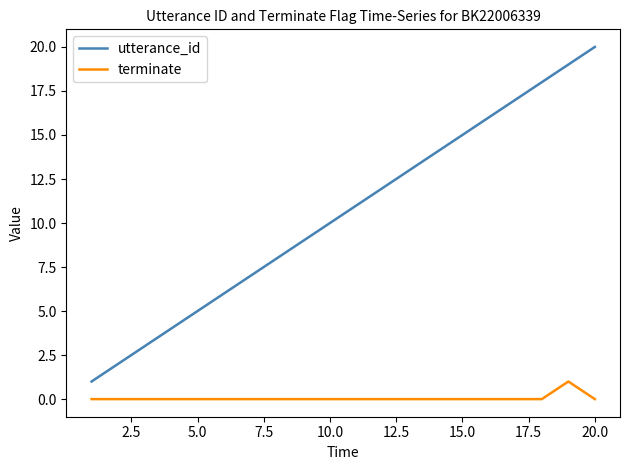

True or false: terminate and utterance_id intersect in this chart.

False